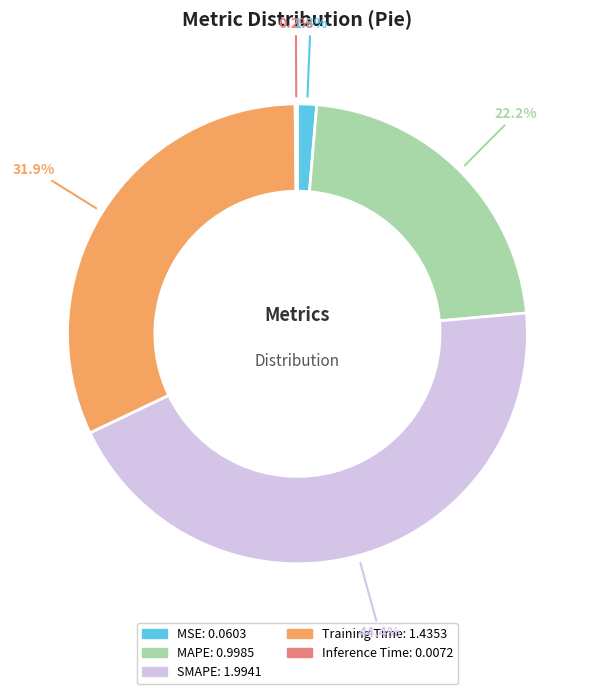

Does MAPE represent more than half of the total?

No